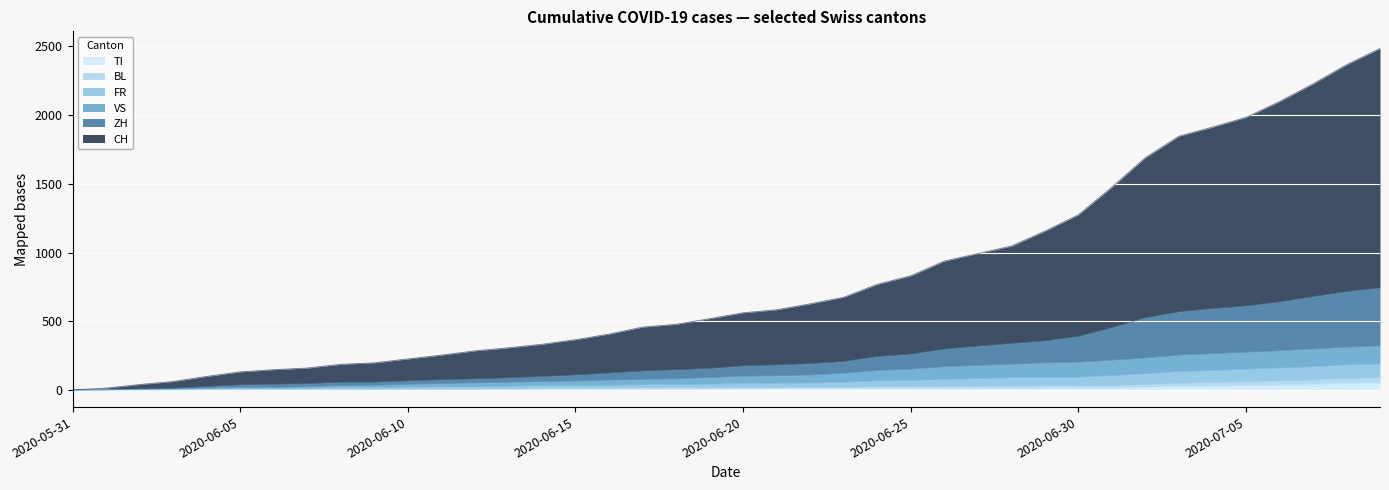

Reading left to right, what are all the values shown in this chart?

CH: 0	14	40	62	99	132	148	160	187	198	226	254	285	307	333	366	407	458	478	519	562	584	627	675	769	831	938	993	1047	1156	1275	1476	1691	1847	1913	1984	2099	2228	2367	2486
ZH: 0	2	7	12	25	37	41	46	55	56	66	74	80	88	98	109	123	138	147	157	175	182	191	207	243	261	297	319	338	357	390	453	525	569	592	611	641	679	716	743
VS: 0	2	5	7	12	18	18	23	32	33	40	46	50	55	60	64	71	76	80	89	100	102	108	120	140	151	168	178	186	196	201	216	232	253	263	274	285	297	311	319
FR: 0	1	3	5	8	11	11	13	17	17	20	22	22	27	32	32	34	37	40	41	48	49	50	55	65	69	76	82	89	91	92	104	117	133	141	150	159	168	182	188
BL: 0	1	1	2	3	4	4	4	4	4	5	6	6	7	10	10	11	13	14	14	16	17	18	19	21	22	24	26	28	30	31	32	38	49	54	58	65	72	83	88
TI: 0	0	0	0	1	1	1	1	1	1	1	2	2	3	6	6	6	8	9	9	10	10	11	12	12	12	12	12	12	13	14	14	19	26	27	31	36	40	48	50